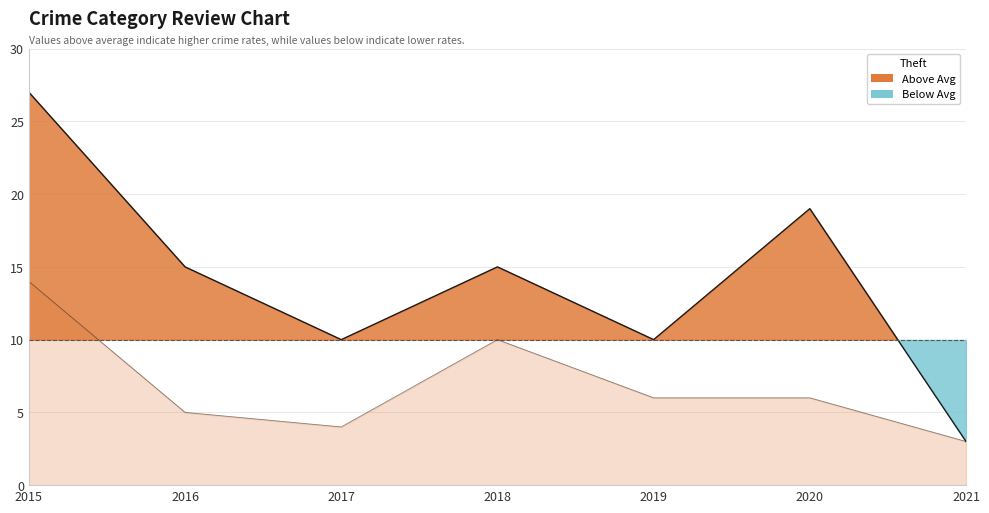

What is the smallest value displayed?

3